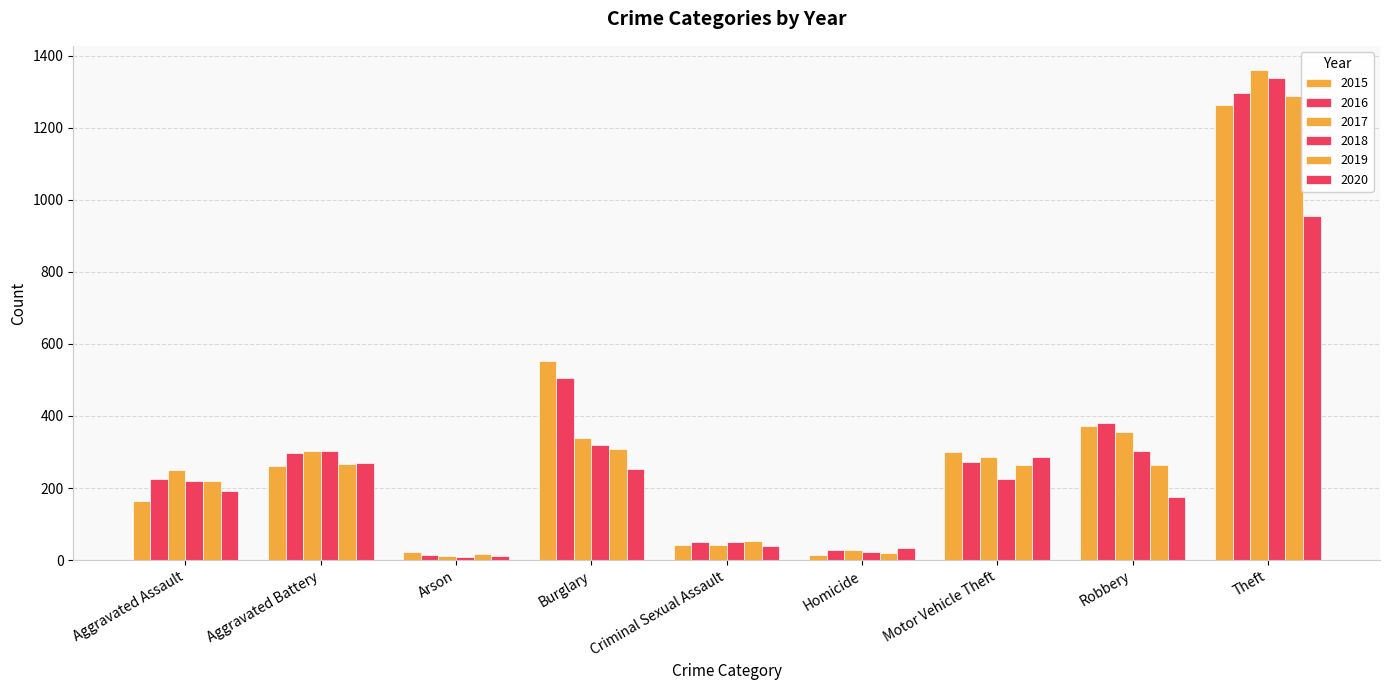

Rank the series at Homicide from highest to lowest value.

2020, 2016, 2017, 2018, 2019, 2015